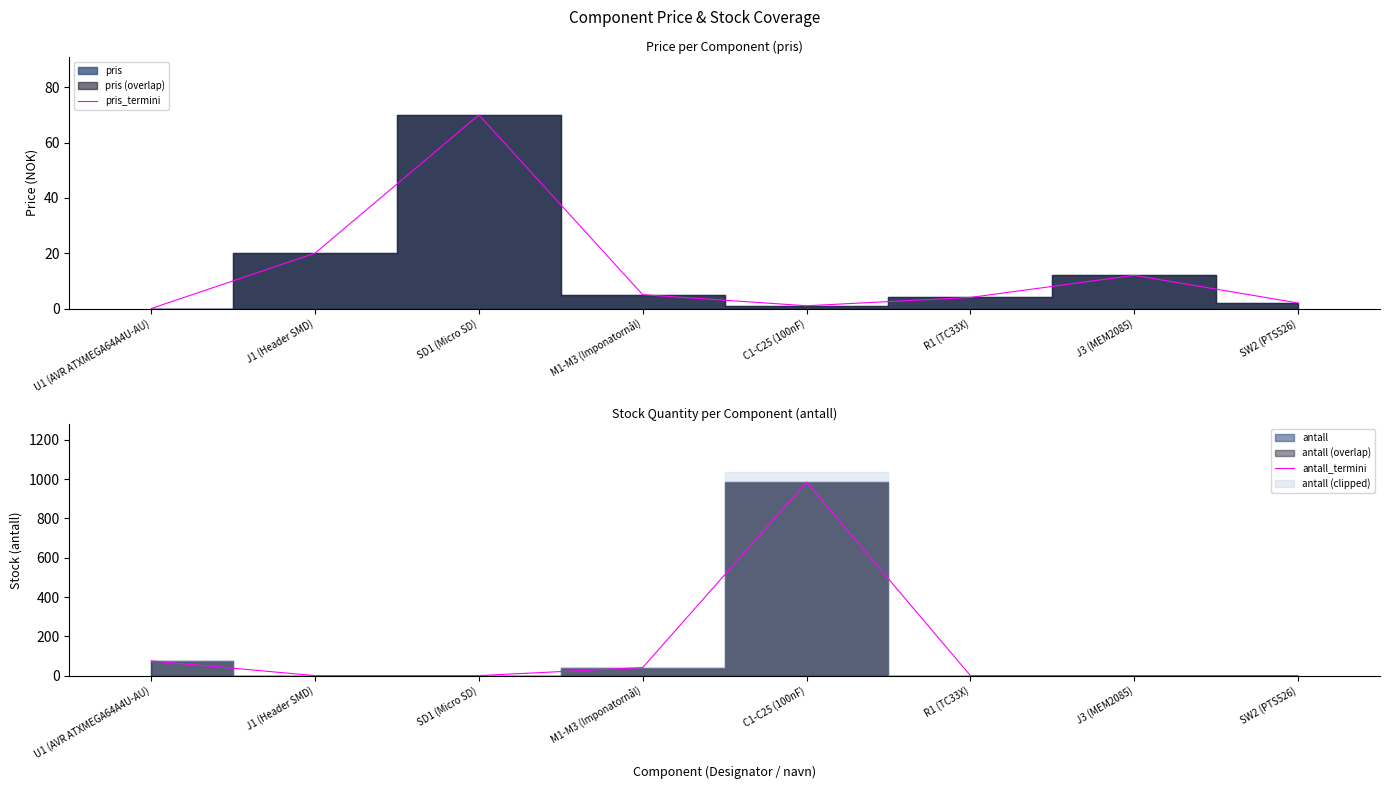

List the series in order of their overall mean, highest first.

antall_termini, pris_termini